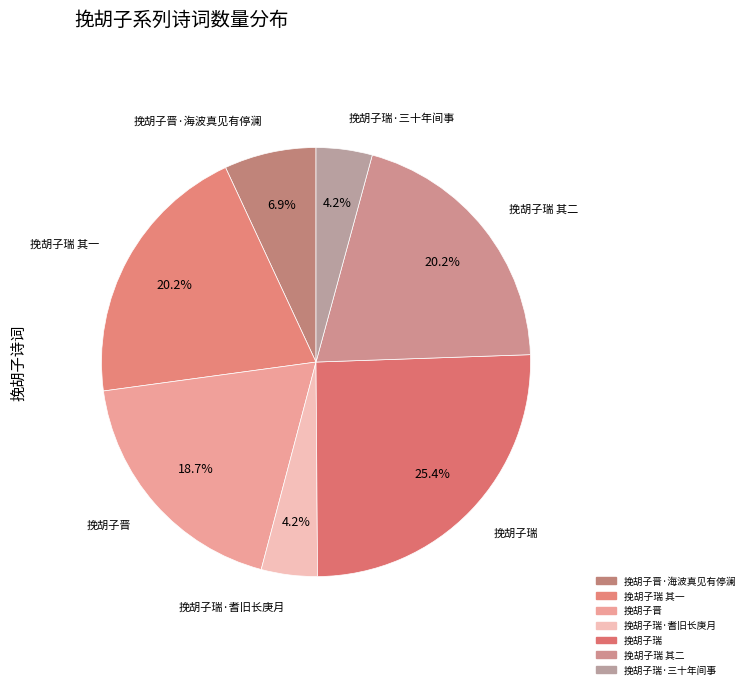

To the nearest percent, what is the average slice percentage?

14%